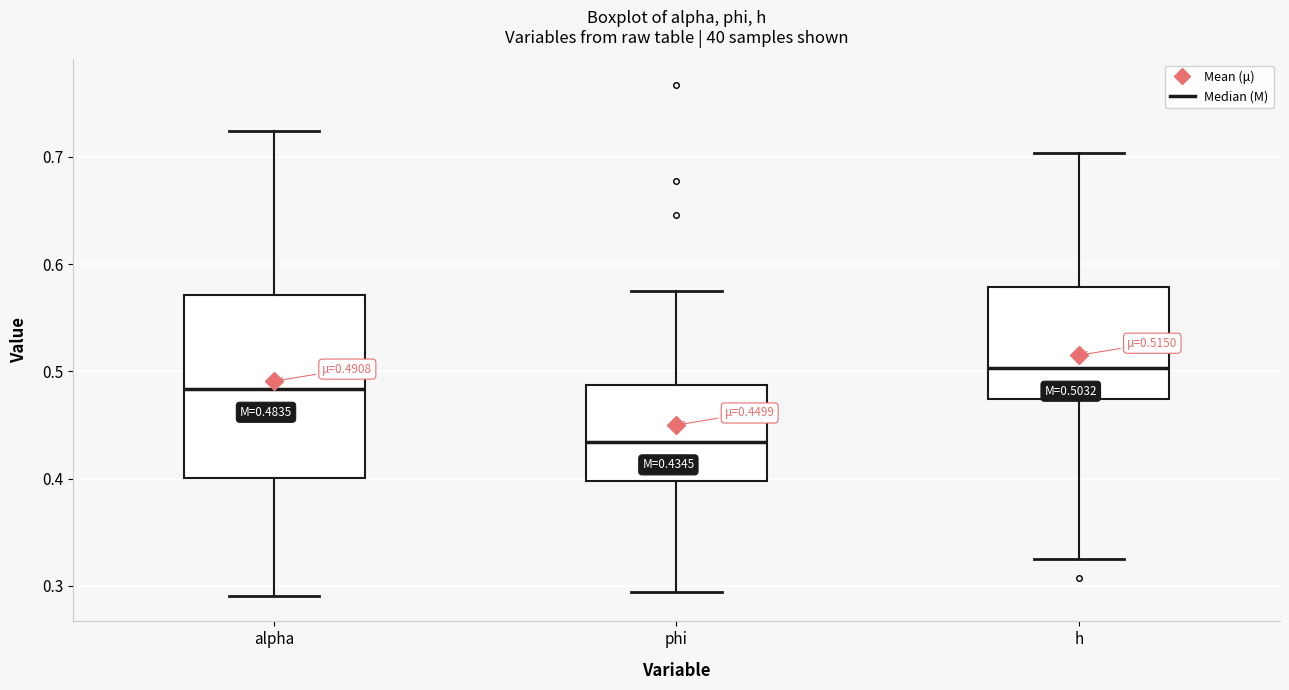

Comparing the boxes themselves (not the whiskers), which one is the tallest?

alpha